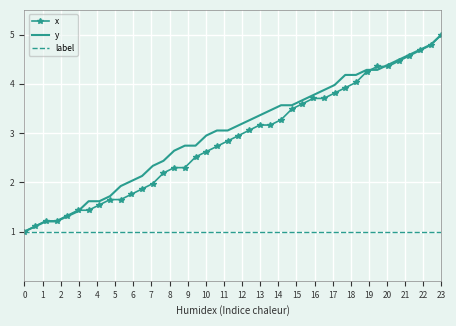

Reading left to right, transcribe all the data shown in this chart.

x: 1.0	1.1	1.2	1.2	1.3	1.4	1.4	1.5	1.6	1.6	1.8	1.9	2.0	2.2	2.3	2.3	2.5	2.6	2.7	2.8	2.9	3.1	3.2	3.2	3.3	3.5	3.6	3.7	3.7	3.8	3.9	4.0	4.2	4.4	4.4	4.5	4.6	4.7	4.8	5.0
y: 1.0	1.1	1.2	1.2	1.3	1.4	1.6	1.6	1.7	1.9	2.0	2.1	2.3	2.4	2.6	2.7	2.7	2.9	3.1	3.1	3.2	3.3	3.4	3.5	3.6	3.6	3.7	3.8	3.9	4.0	4.2	4.2	4.3	4.3	4.4	4.5	4.6	4.7	4.8	5.0
label: 1.0	1.0	1.0	1.0	1.0	1.0	1.0	1.0	1.0	1.0	1.0	1.0	1.0	1.0	1.0	1.0	1.0	1.0	1.0	1.0	1.0	1.0	1.0	1.0	1.0	1.0	1.0	1.0	1.0	1.0	1.0	1.0	1.0	1.0	1.0	1.0	1.0	1.0	1.0	1.0